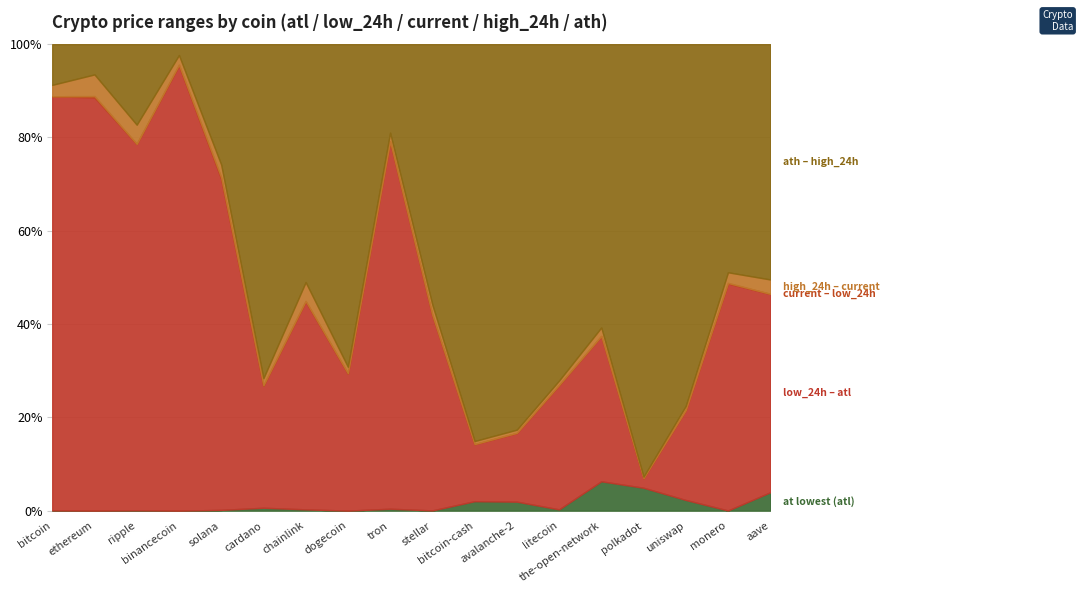

What is the total value across all series at chainlink?

100.0